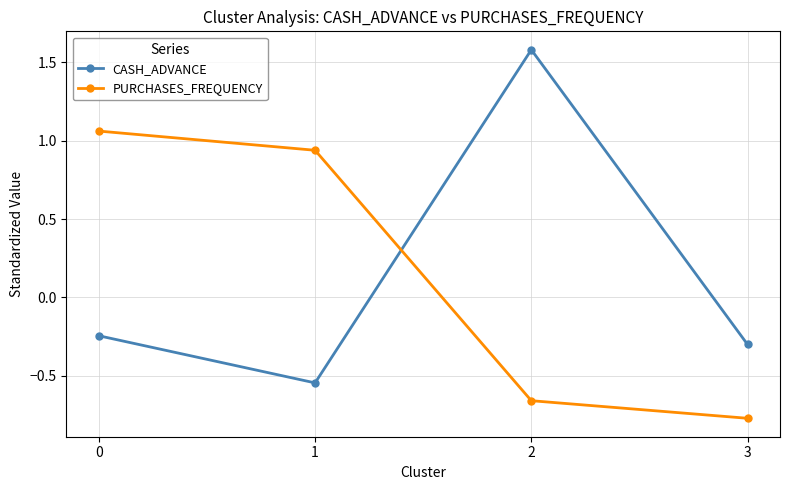

Which category has the lowest value in the CASH_ADVANCE series?

1